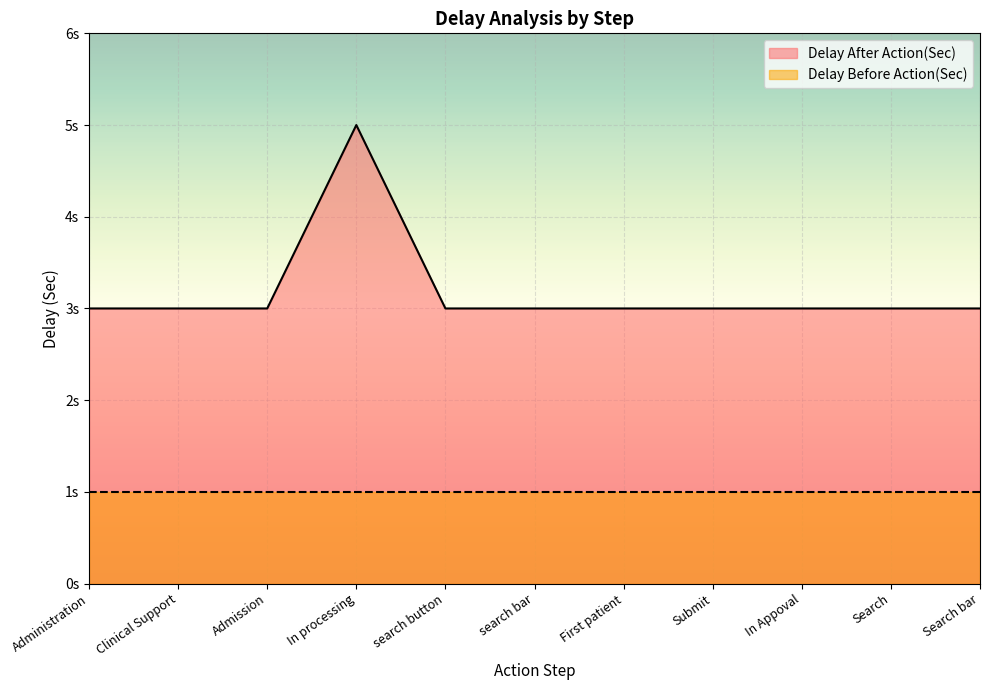

Is it true that the value at Admission is 5?

False